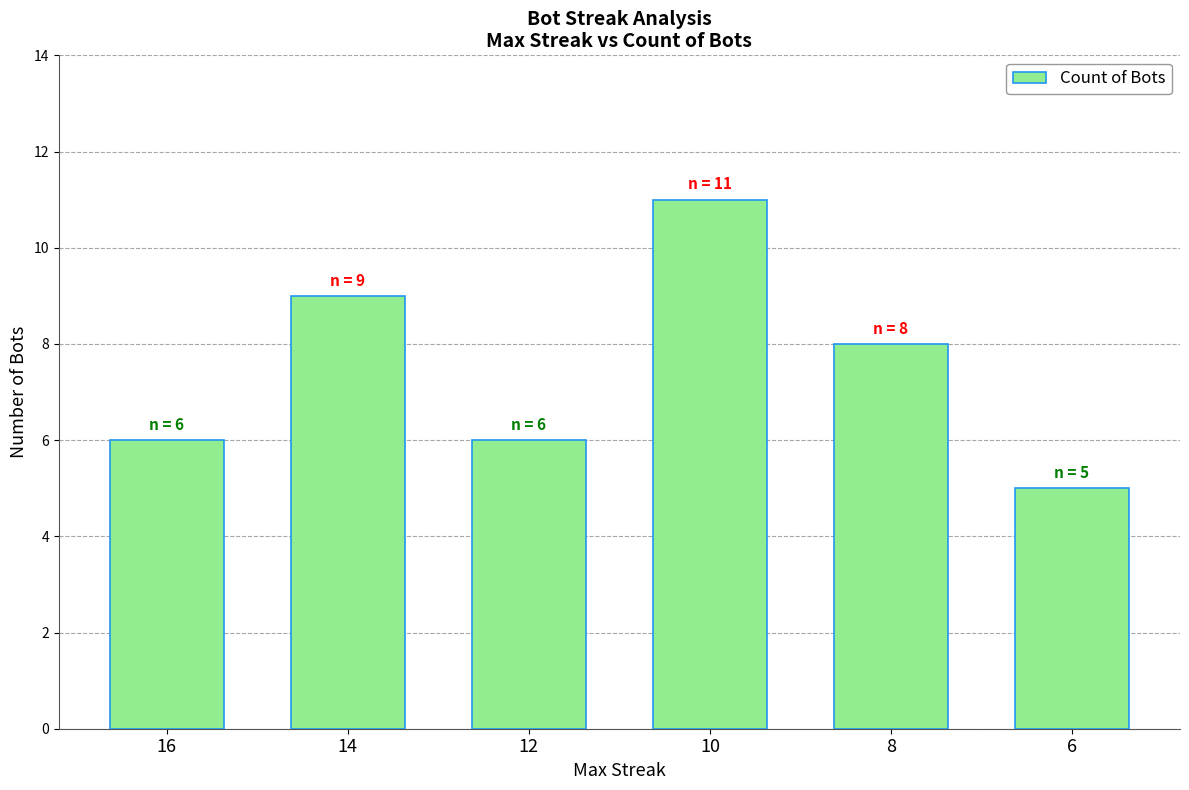

Reading right to left, what are all the values shown in this chart?

6=5	8=8	10=11	12=6	14=9	16=6